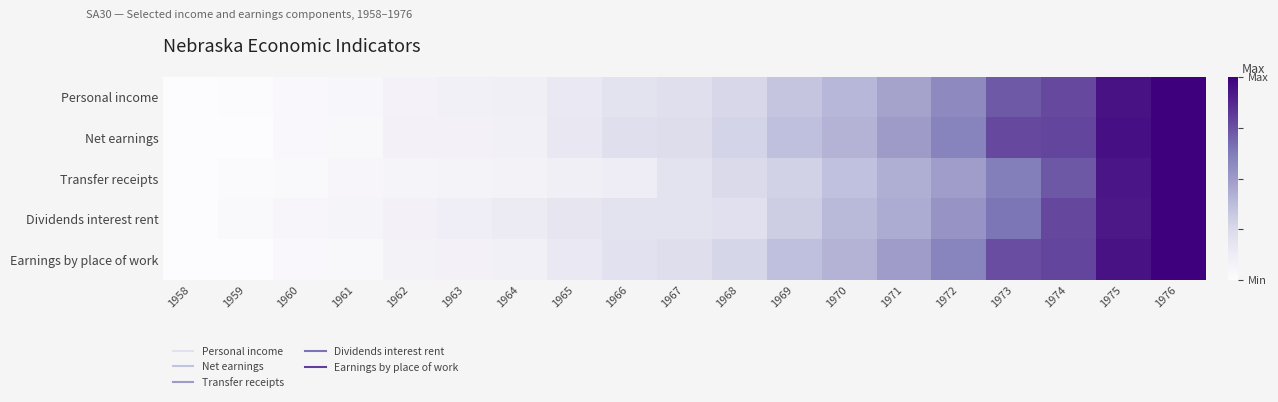

Reading left to right, list all the values displayed in this chart.

Personal income: 1958=0.0	1959=0.0	1960=0.0	1961=0.0	1962=0.1	1963=0.1	1964=0.1	1965=0.2	1966=0.2	1967=0.2	1968=0.3	1969=0.3	1970=0.4	1971=0.5	1972=0.6	1973=0.7	1974=0.8	1975=0.9	1976=1.0
Net earnings: 1958=0.0	1959=0.0	1960=0.0	1961=0.0	1962=0.1	1963=0.1	1964=0.1	1965=0.2	1966=0.2	1967=0.2	1968=0.3	1969=0.4	1970=0.4	1971=0.5	1972=0.6	1973=0.8	1974=0.8	1975=0.9	1976=1.0
Transfer receipts: 1958=0.0	1959=0.0	1960=0.0	1961=0.0	1962=0.1	1963=0.1	1964=0.1	1965=0.1	1966=0.1	1967=0.2	1968=0.2	1969=0.3	1970=0.4	1971=0.4	1972=0.5	1973=0.6	1974=0.7	1975=0.9	1976=1.0
Dividends interest rent: 1958=0.0	1959=0.0	1960=0.0	1961=0.1	1962=0.1	1963=0.1	1964=0.1	1965=0.2	1966=0.2	1967=0.2	1968=0.2	1969=0.3	1970=0.4	1971=0.4	1972=0.5	1973=0.6	1974=0.8	1975=0.9	1976=1.0
Earnings by place of work: 1958=0.0	1959=0.0	1960=0.0	1961=0.0	1962=0.1	1963=0.1	1964=0.1	1965=0.2	1966=0.2	1967=0.2	1968=0.3	1969=0.4	1970=0.4	1971=0.5	1972=0.6	1973=0.8	1974=0.8	1975=0.9	1976=1.0